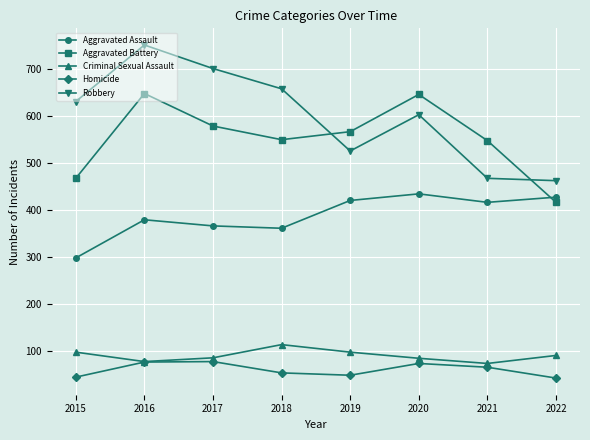

At which category does Aggravated Battery reach its first local peak?

2016